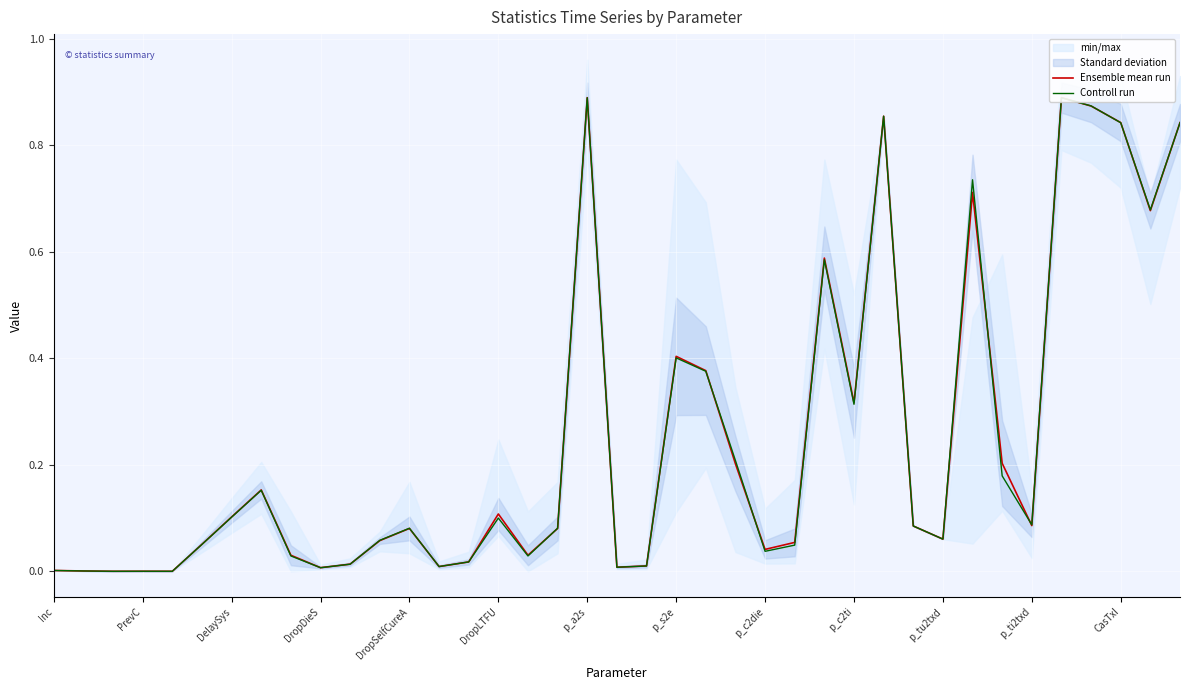

How many interior local valleys does the Controll run series have?

11